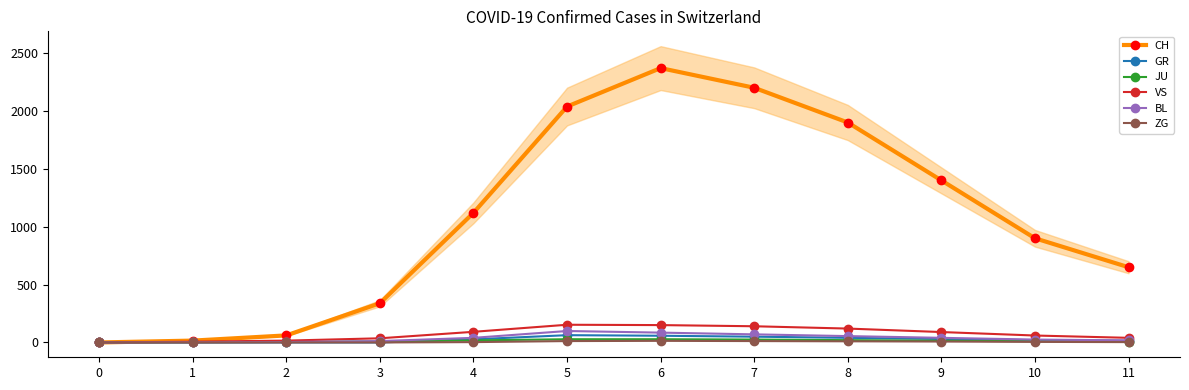

What is the value of the BL point at the 12th from the left?

18